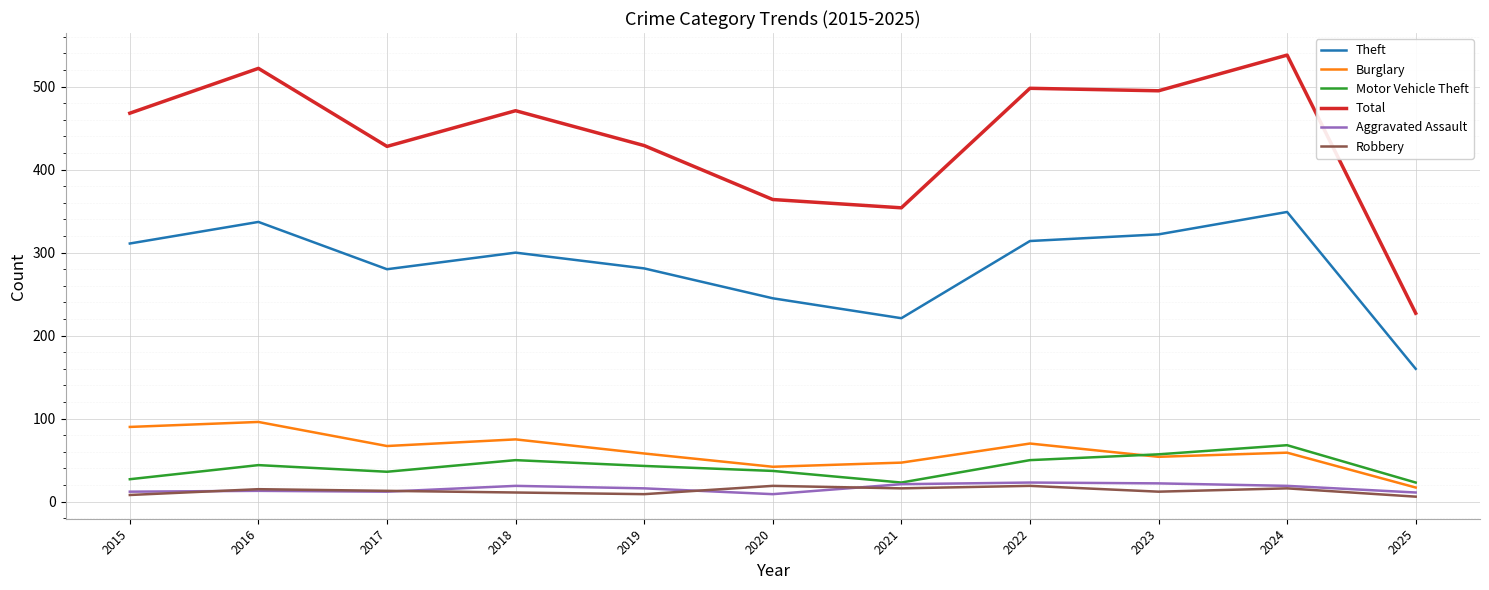

How many values in the Total series are below 468?

5